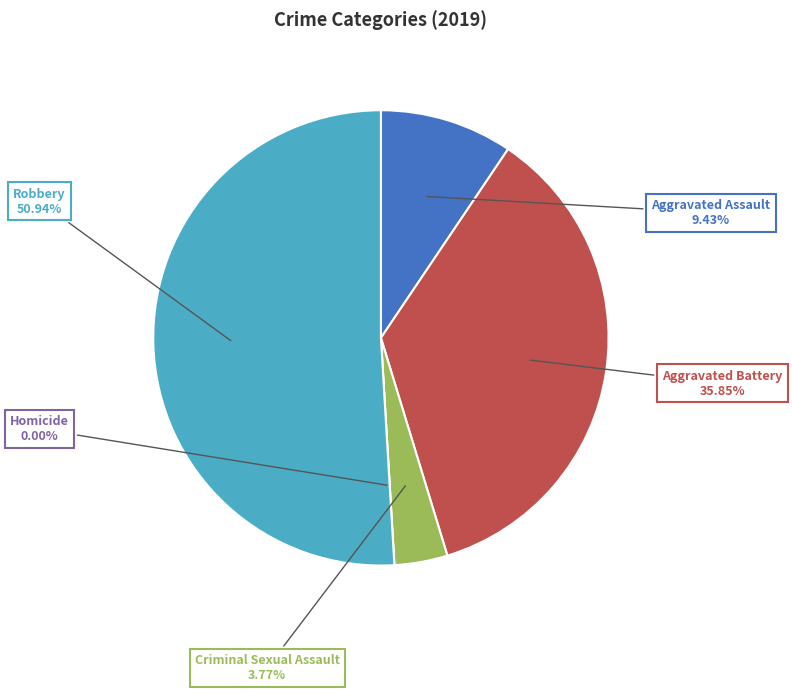

Rank the categories by value from highest to lowest.

Robbery, Aggravated Battery, Aggravated Assault, Criminal Sexual Assault, Homicide